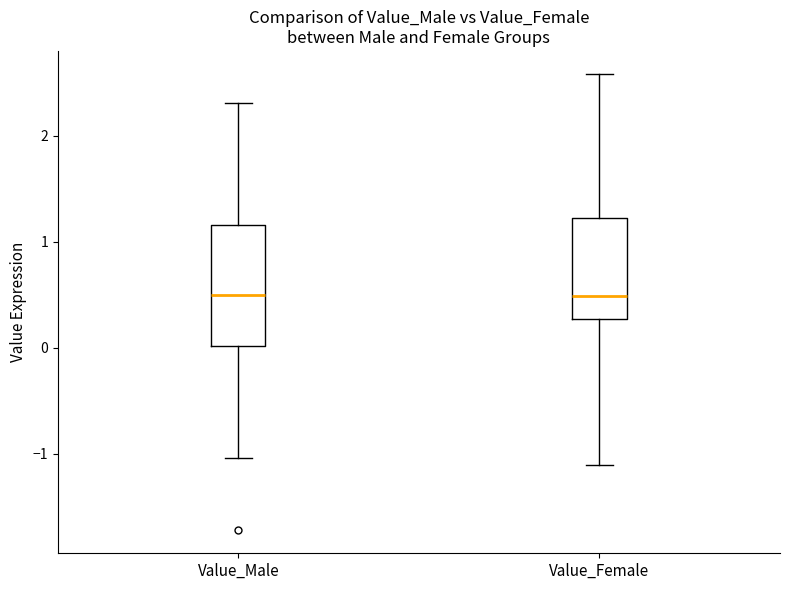

Reading left to right, read every box against the y-axis: the position of its median line, the range the box covers, and the ends of its whiskers. The values are not printed on the chart, so give them approximately, as read against the axis.

Value_Male: median 0.5, box 0.0 to 1.2, whiskers -1.0 to 2.3
Value_Female: median 0.5, box 0.3 to 1.2, whiskers -1.1 to 2.6